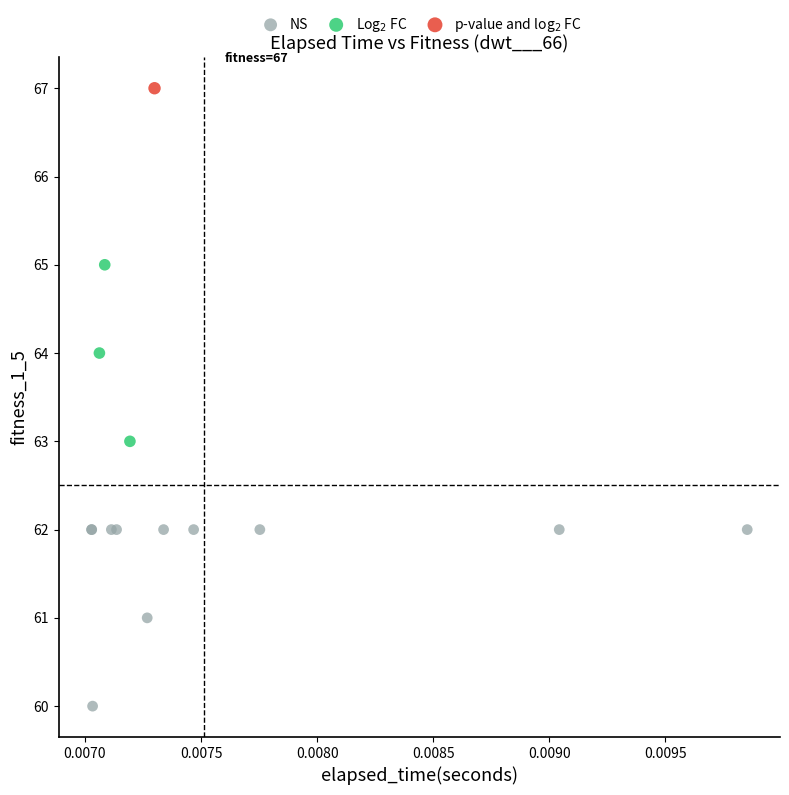

What are all the series names shown in the legend?

NS, Log$_2$ FC, p-value and log$_2$ FC